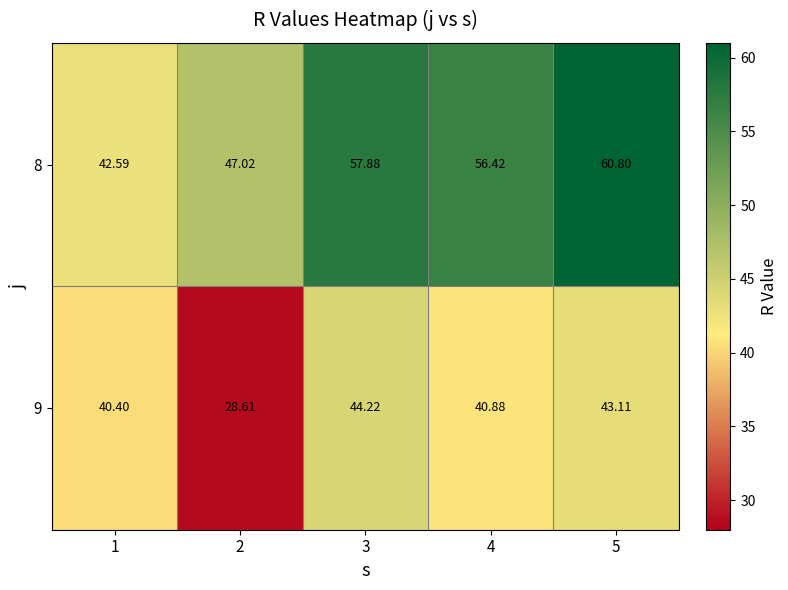

At how many categories does at least one series exceed 57?

2